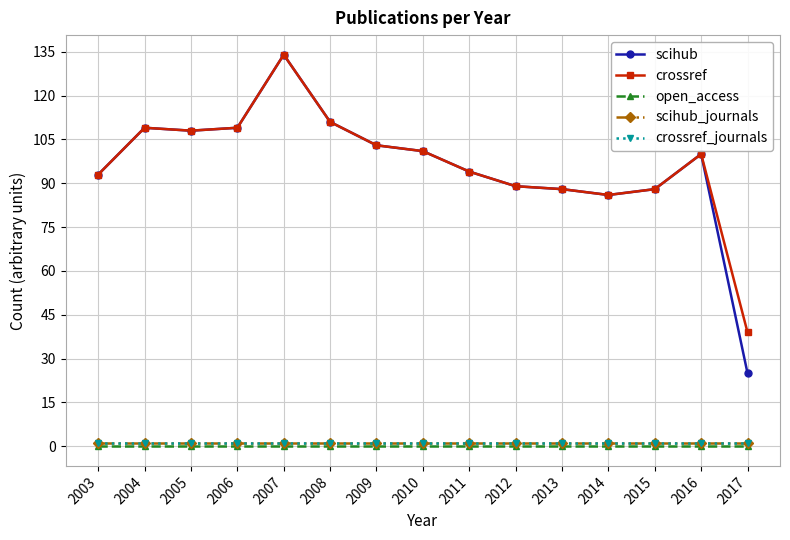

Does the chart have visible grid lines?

Yes